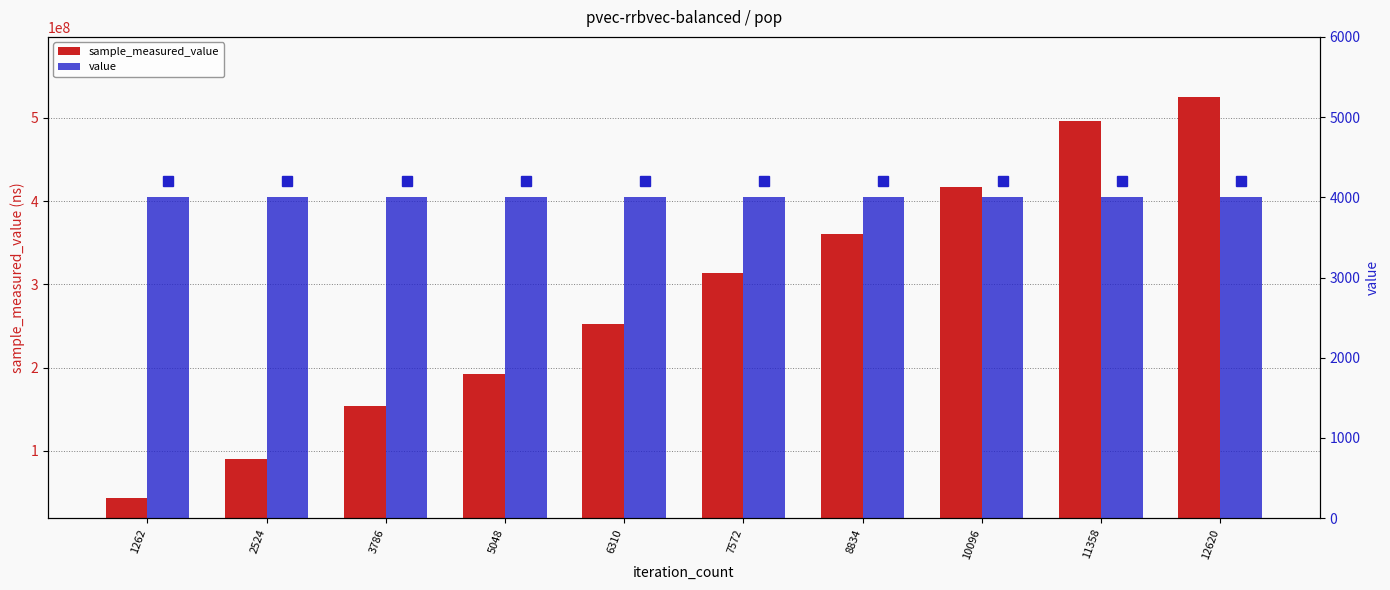

What is the difference between the sample_measured_value values at 2524 and 7572?

223698781